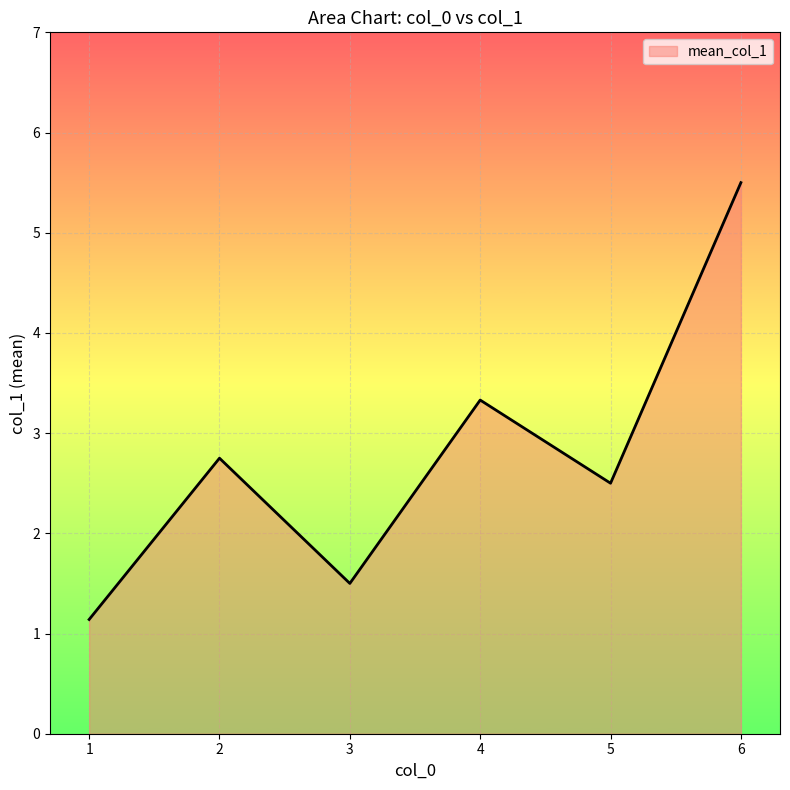

List the labels in order of value, largest first.

6, 4, 2, 5, 3, 1